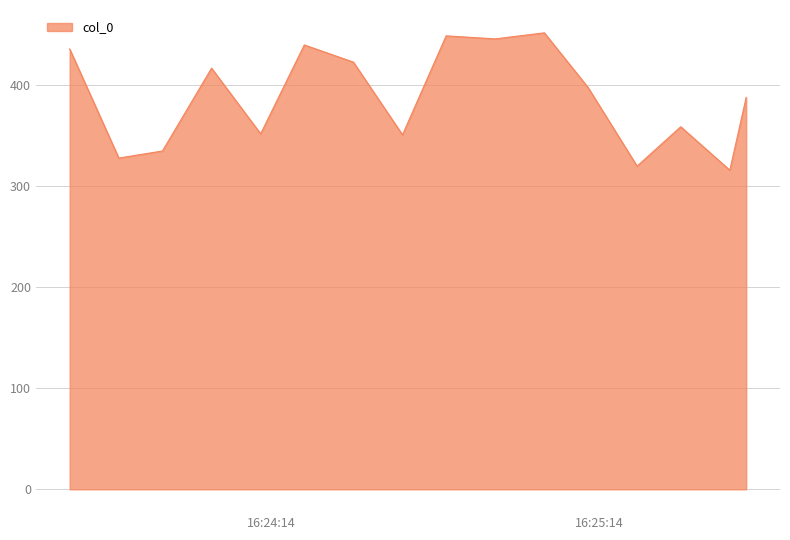

What is the difference between the maximum and minimum values?

136.0